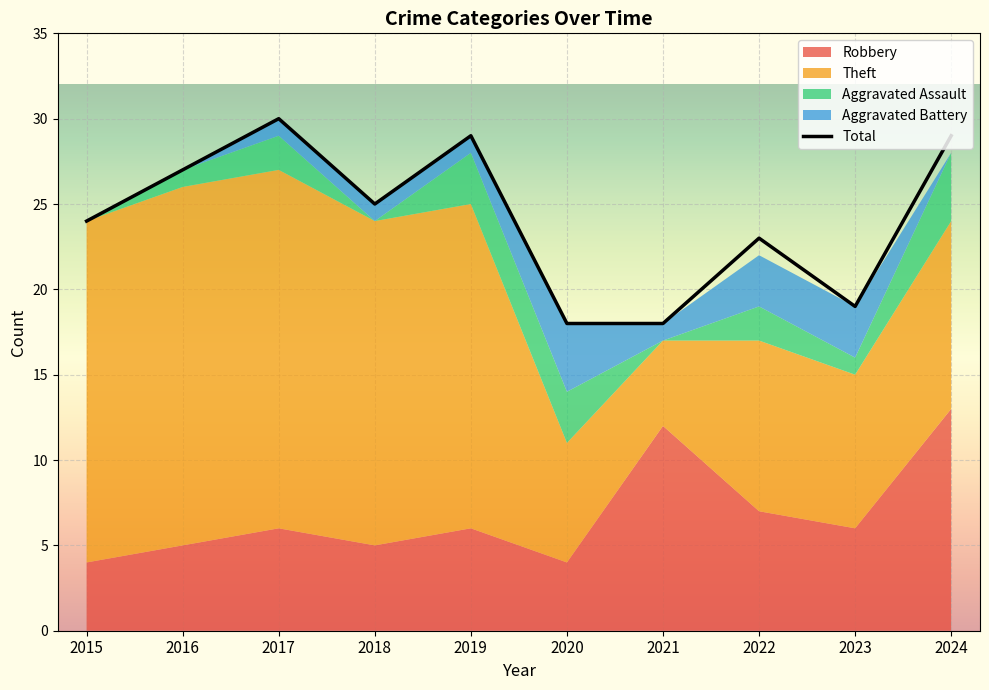

Where is Aggravated Battery nearest to the value 2?

2017